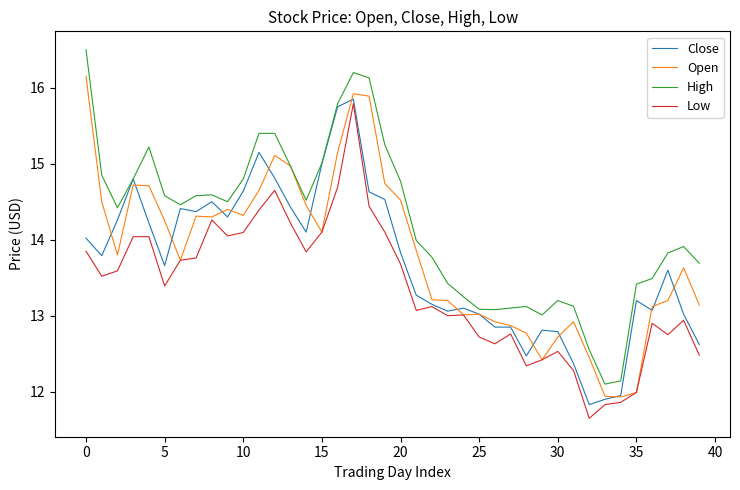

What is the greatest value displayed?

16.5